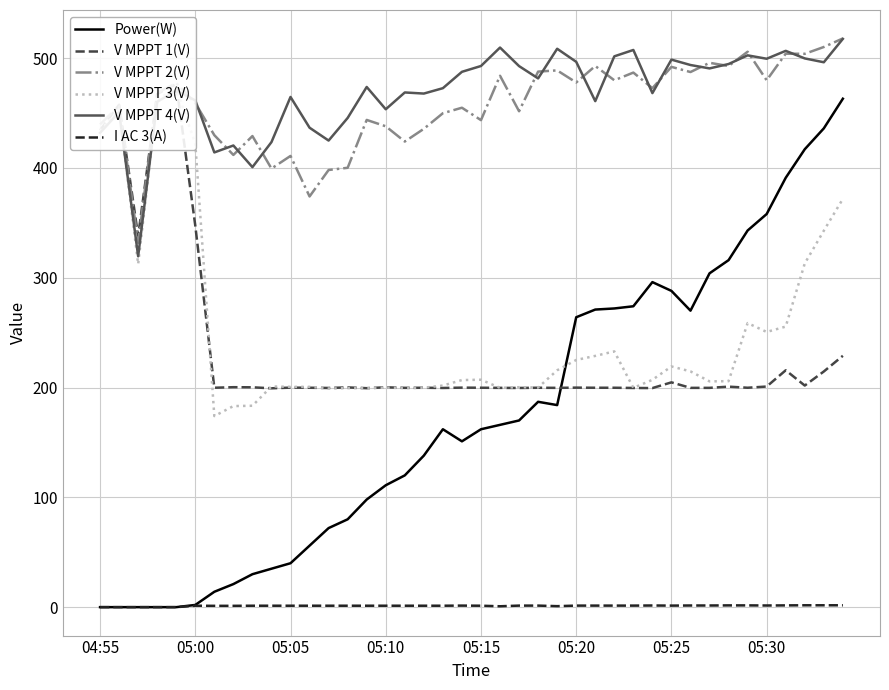

At how many categories does at least one series exceed 382?

39